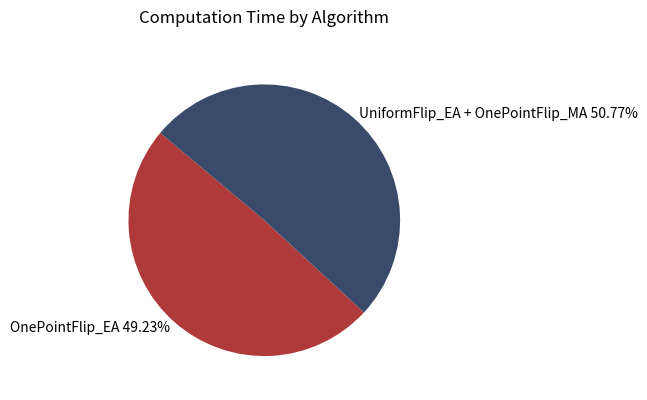

Approximately how many times larger is the value at UniformFlip_EA + OnePointFlip_MA 50.77% compared to OnePointFlip_EA 49.23%?

1.0